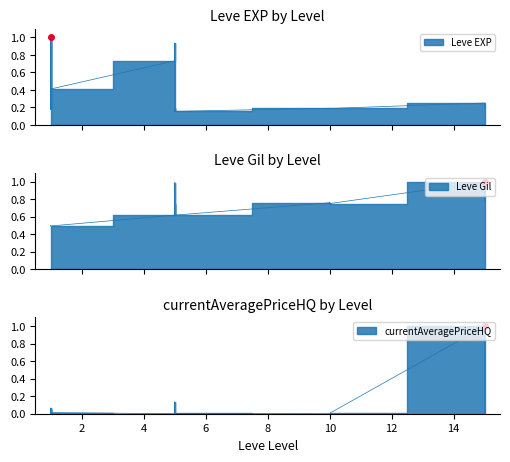

Which series changed the most between 1 and 5?

Leve EXP